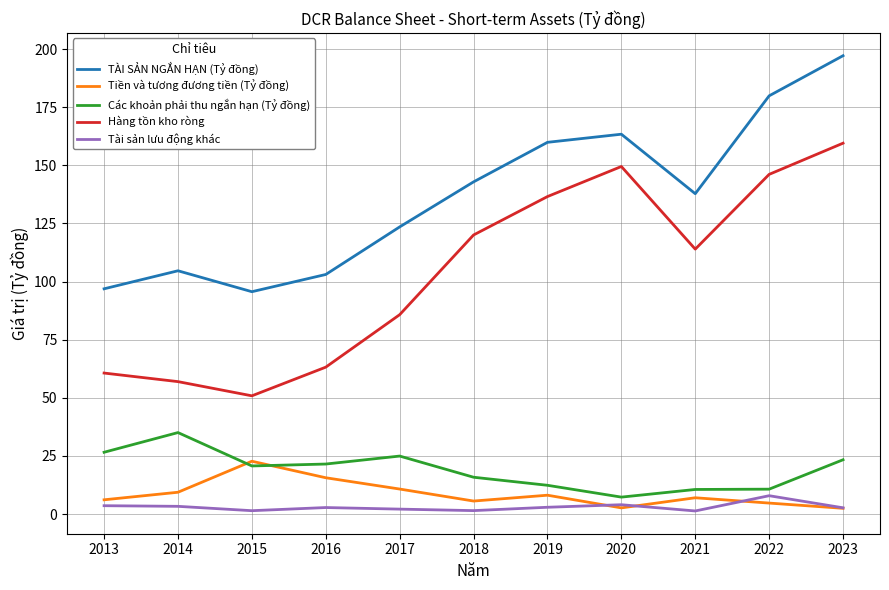

What are all the series names shown in the legend?

TÀI SẢN NGẮN HẠN (Tỷ đồng), Tiền và tương đương tiền (Tỷ đồng), Các khoản phải thu ngắn hạn (Tỷ đồng), Hàng tồn kho ròng, Tài sản lưu động khác